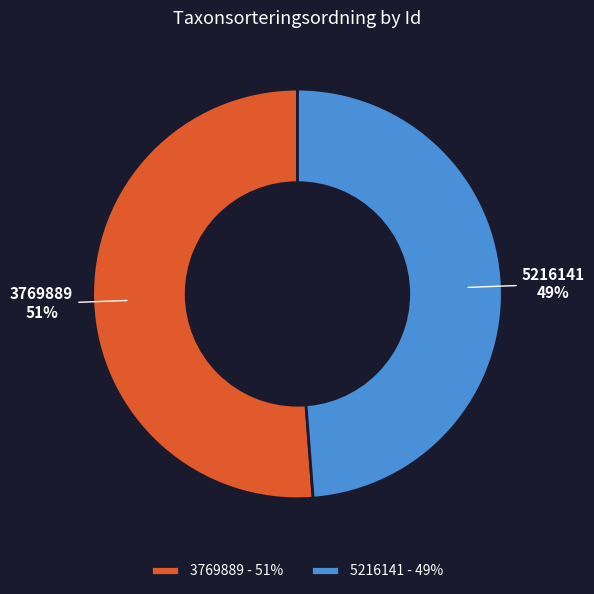

Count the number of slices in the pie.

2